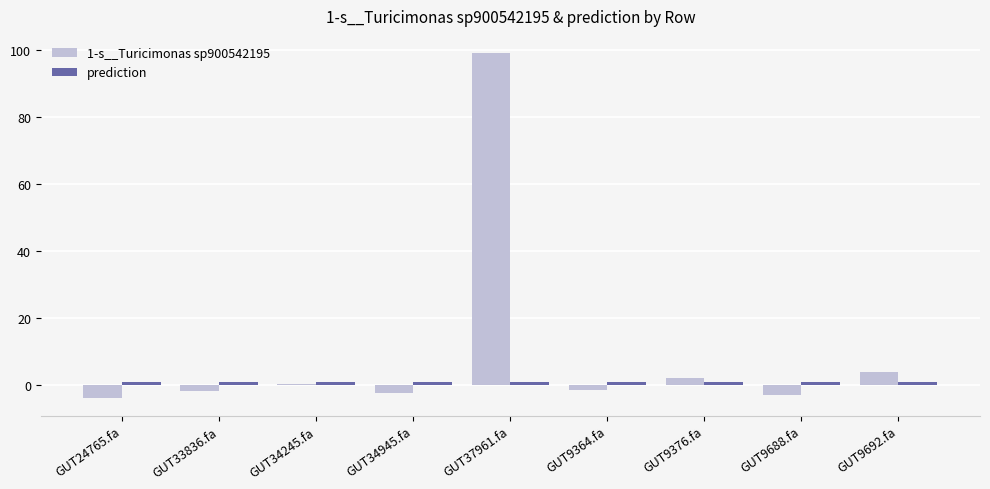

What is the minimum value shown in the chart?

-3.9